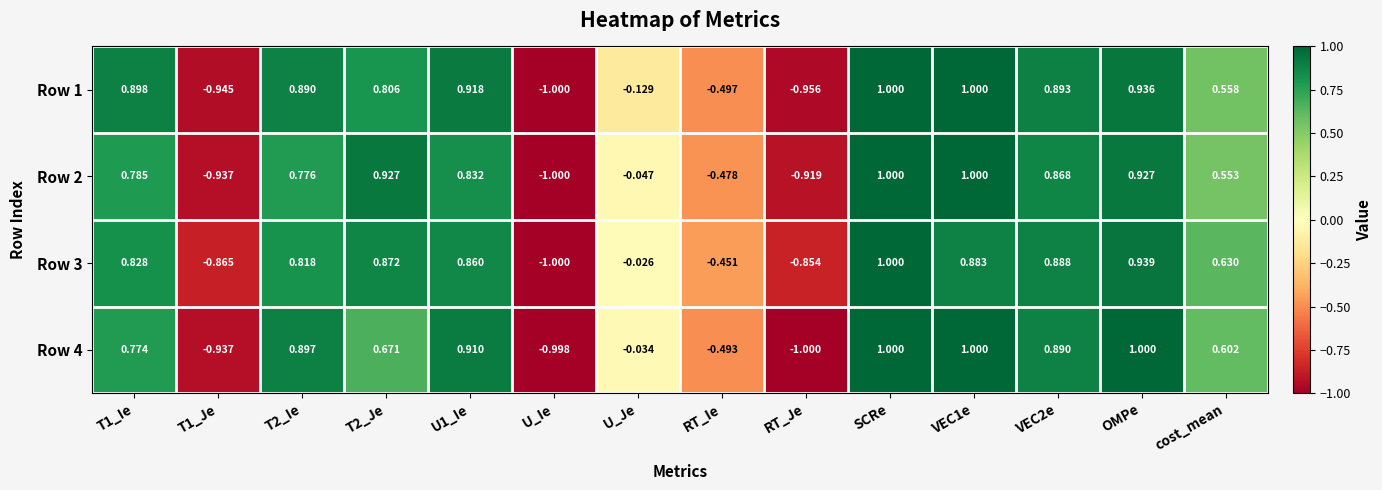

Is the value of Row 2 at SCRe greater than the value of Row 1 at U_Je?

Yes